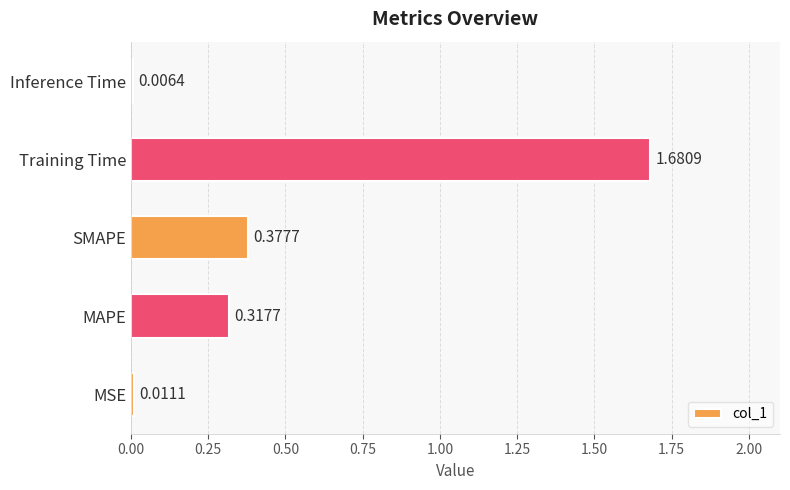

What is the sum of the values at MAPE and SMAPE?

0.7